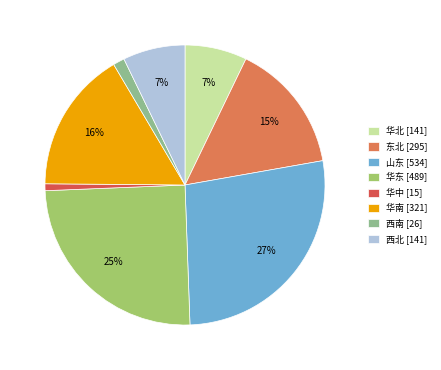

How many segments does this pie chart have?

8